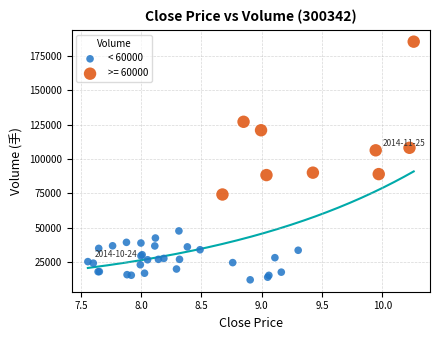

Which series contains the highest Y value?

>= 60000